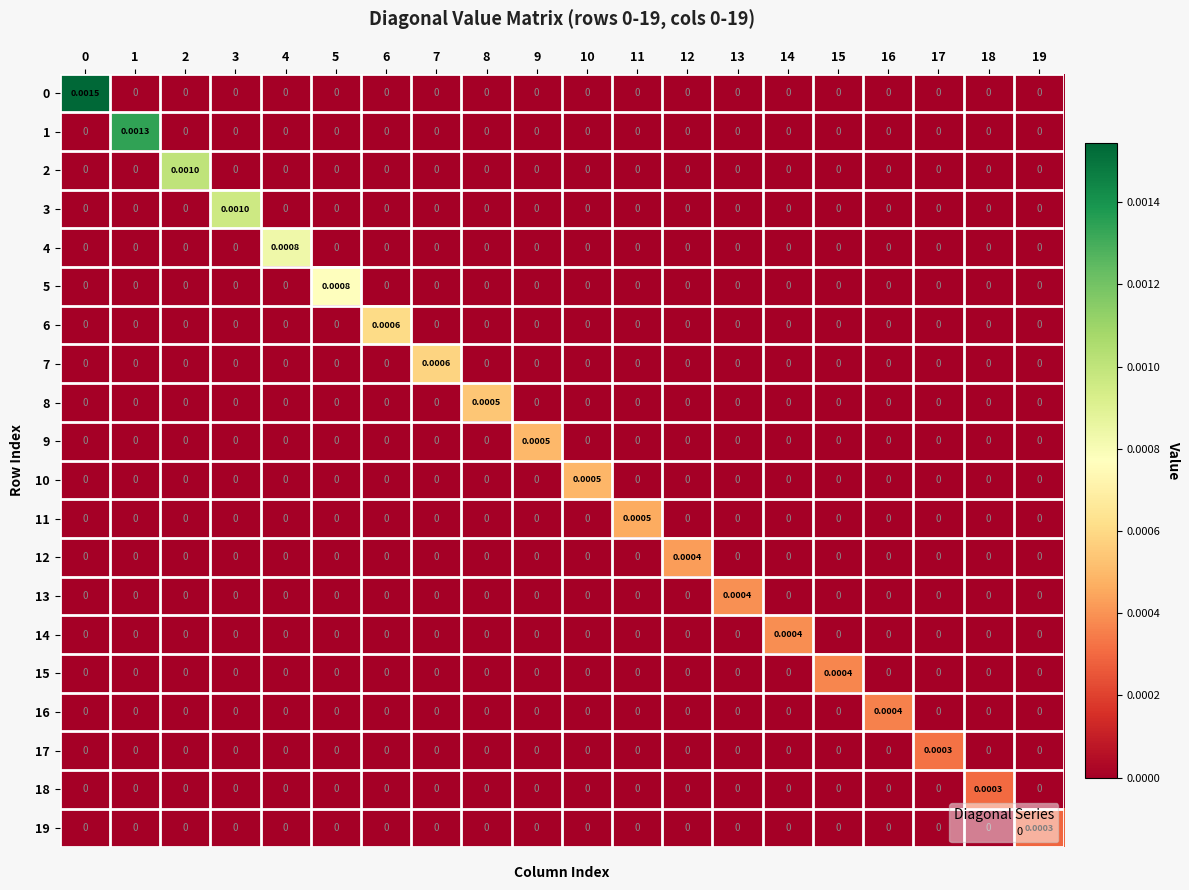

Is the value of 10 at 10 greater than the value of 13 at 14?

Yes